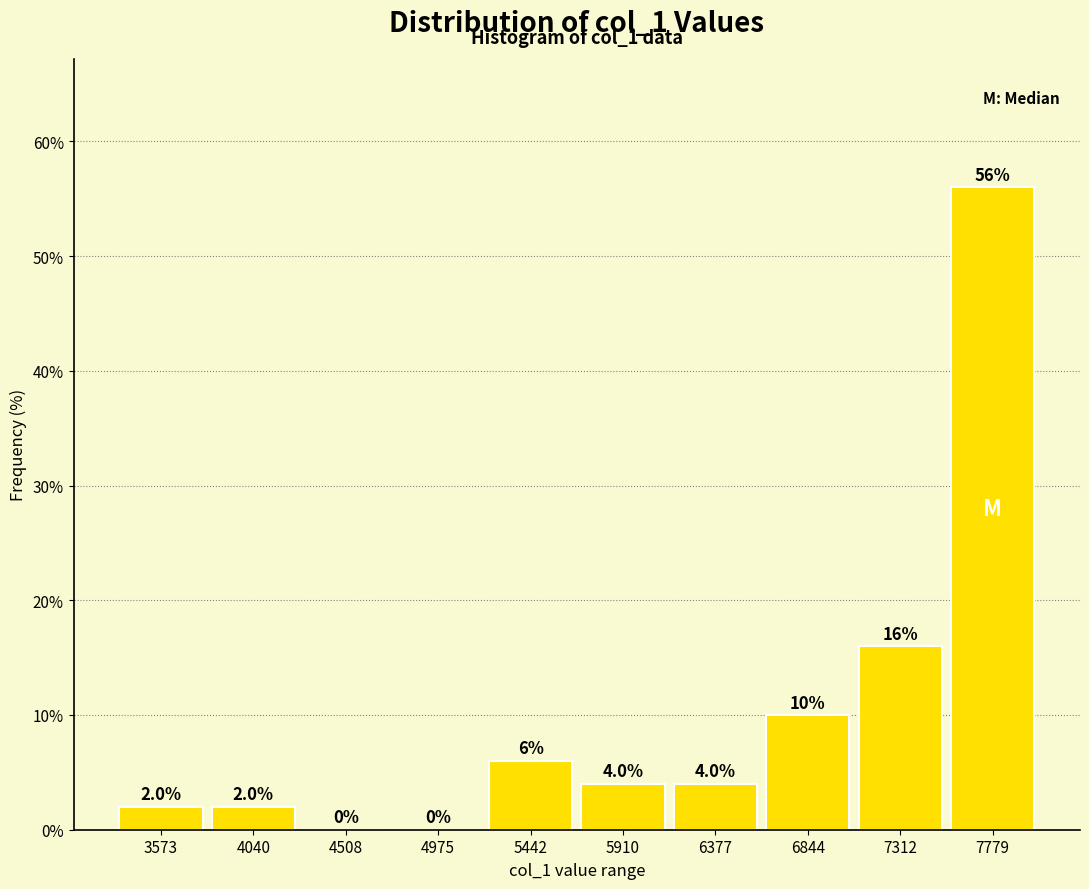

Over which range of the x-axis is the bar tallest?

7550 to 8000